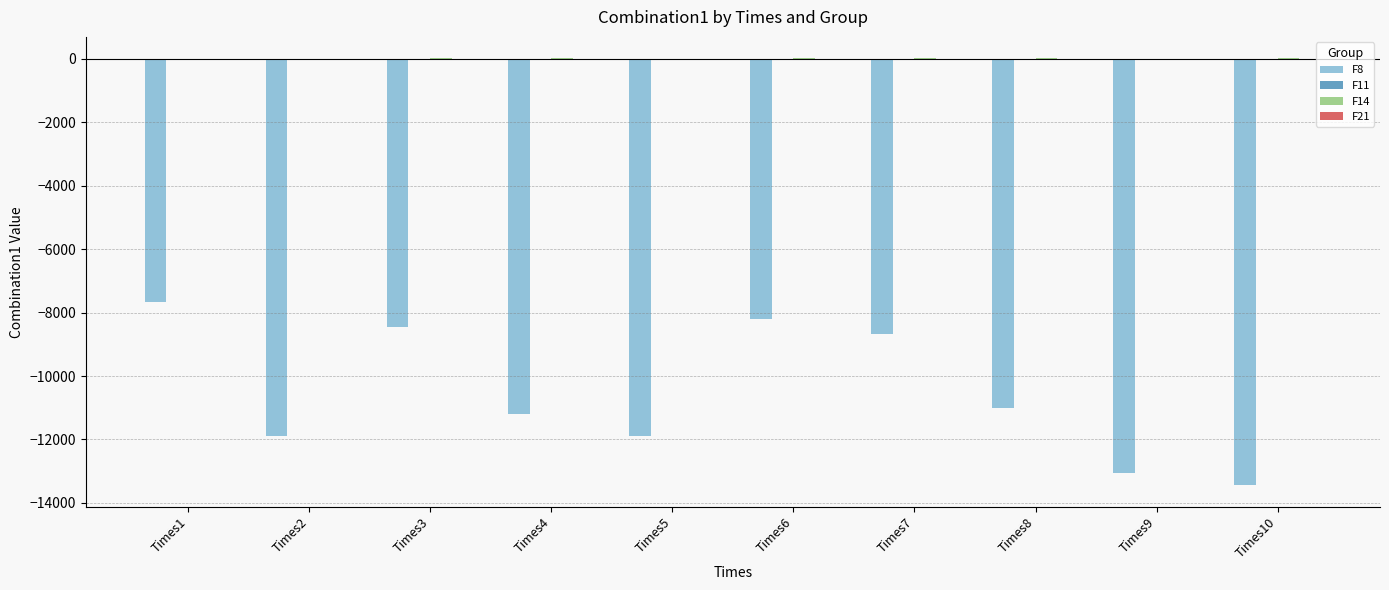

The F8 series shows -12279.9 at Times6. True or false?

False